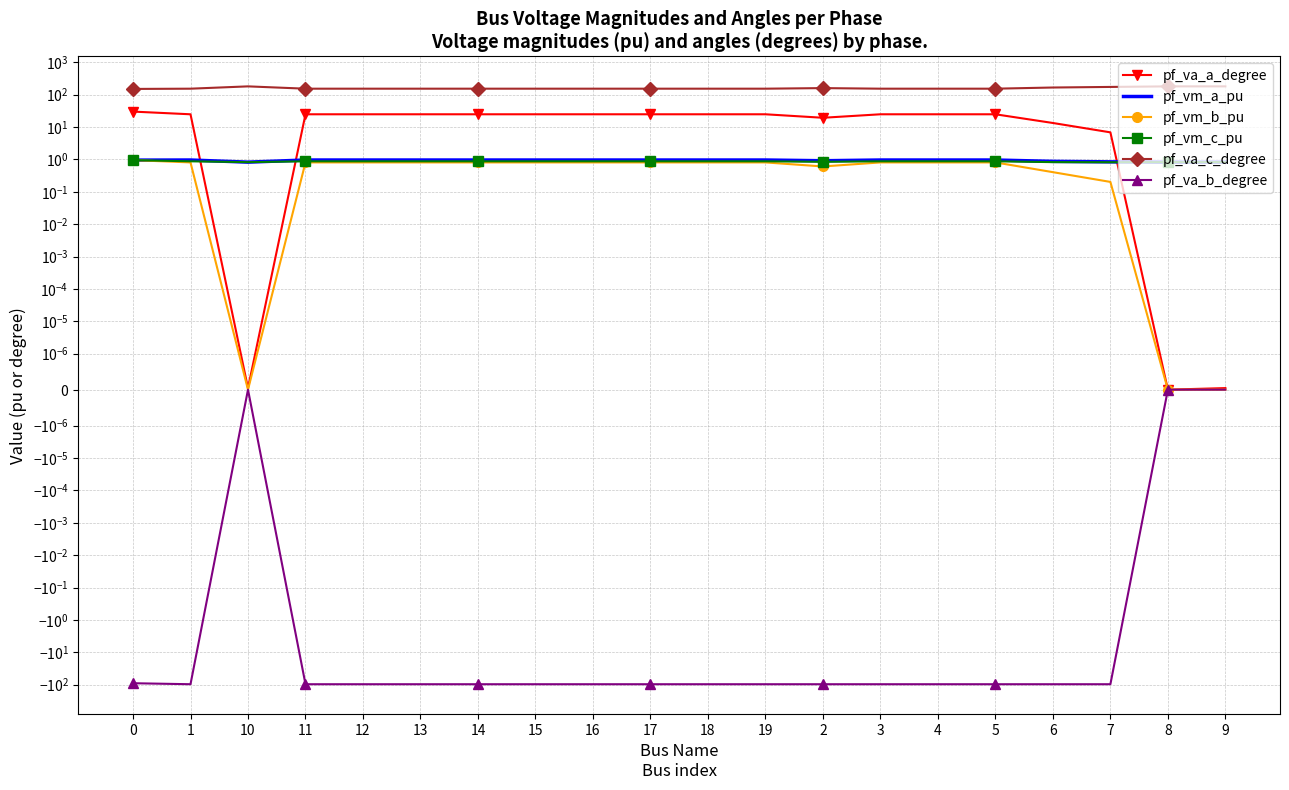

Reading left to right, extract all data points from this chart.

pf_va_a_degree: 30.0	24.7	0.0	24.7	24.7	24.7	24.7	24.7	24.7	24.7	24.7	24.7	19.3	24.7	24.7	24.7	13.3	6.8	0.0	0.0
pf_vm_a_pu: 1.0	1.0	0.8	1.0	1.0	1.0	1.0	1.0	1.0	1.0	1.0	1.0	0.9	1.0	1.0	1.0	0.9	0.8	0.8	0.8
pf_vm_b_pu: 0.9	0.8	0.0	0.8	0.8	0.8	0.8	0.8	0.8	0.8	0.8	0.8	0.6	0.8	0.8	0.8	0.4	0.2	0.0	0.0
pf_vm_c_pu: 0.9	0.9	0.8	0.9	0.9	0.9	0.9	0.9	0.9	0.9	0.9	0.9	0.8	0.9	0.9	0.9	0.8	0.8	0.8	0.8
pf_va_c_degree: 150.0	152.7	180.0	152.7	152.7	152.7	152.7	152.7	152.7	152.7	152.7	152.7	159.1	152.7	152.7	152.7	165.9	173.0	180.0	180.0
pf_va_b_degree: -90.0	-96.7	0.0	-96.7	-96.7	-96.7	-96.7	-96.7	-96.7	-96.7	-96.7	-96.7	-96.7	-96.7	-96.7	-96.7	-96.7	-96.7	0.0	0.0